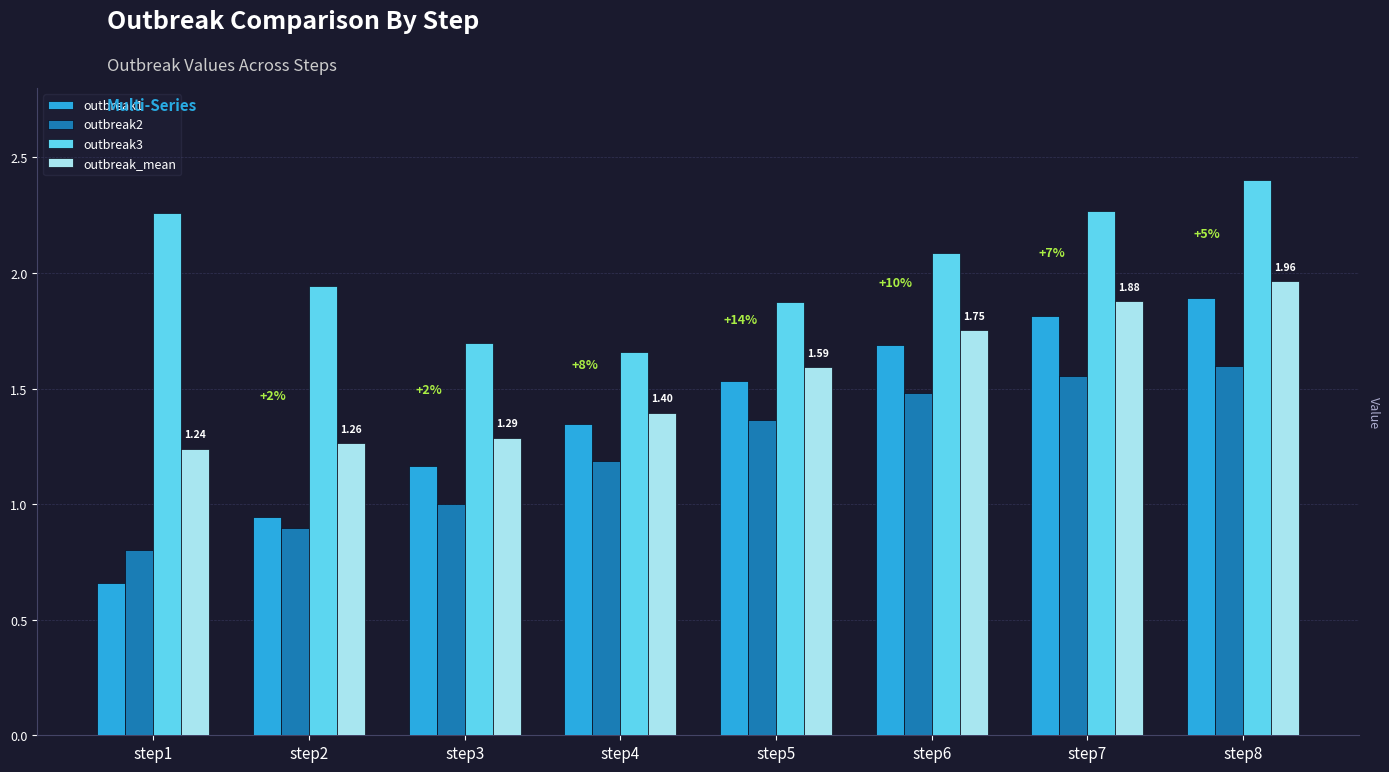

At which category is the sum across all series the highest?

step8